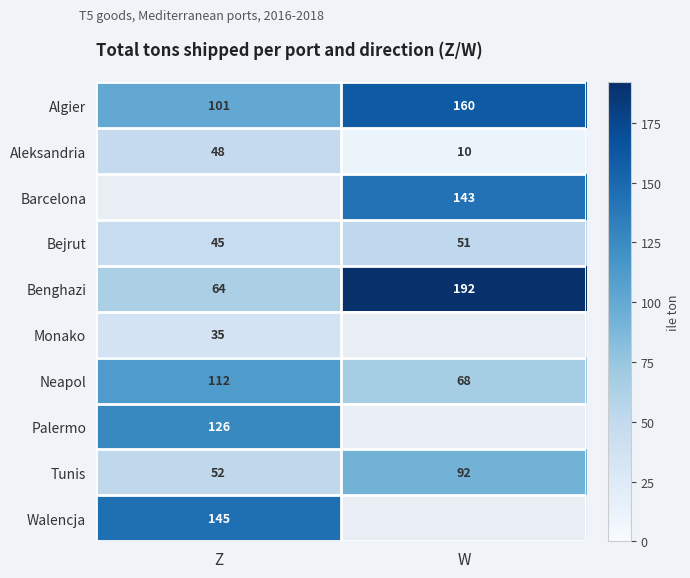

The Palermo series shows 63.7 at Z. True or false?

False